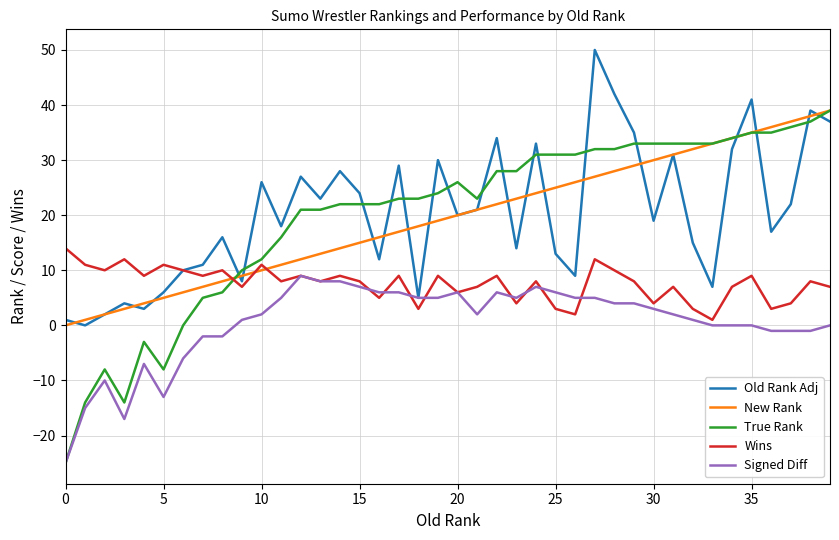

What is the smallest value displayed?

-25